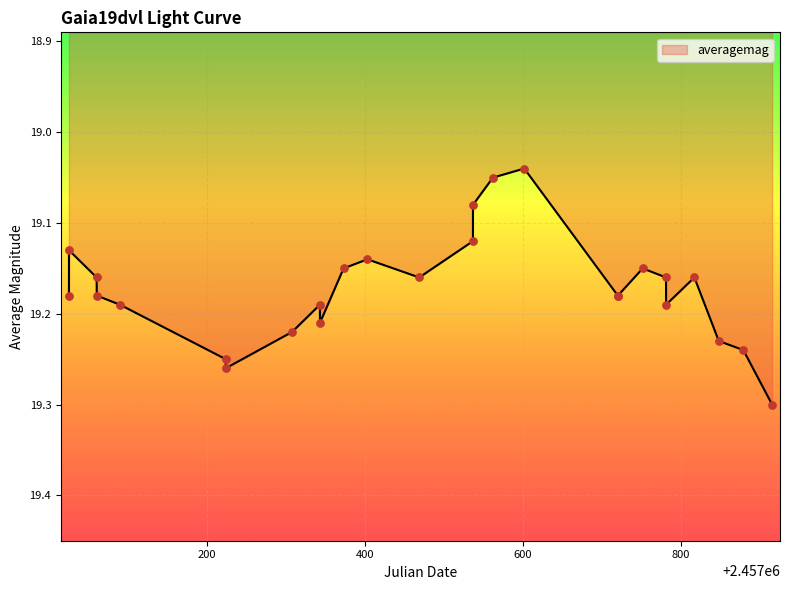

What is the difference between the maximum and minimum values?

0.3